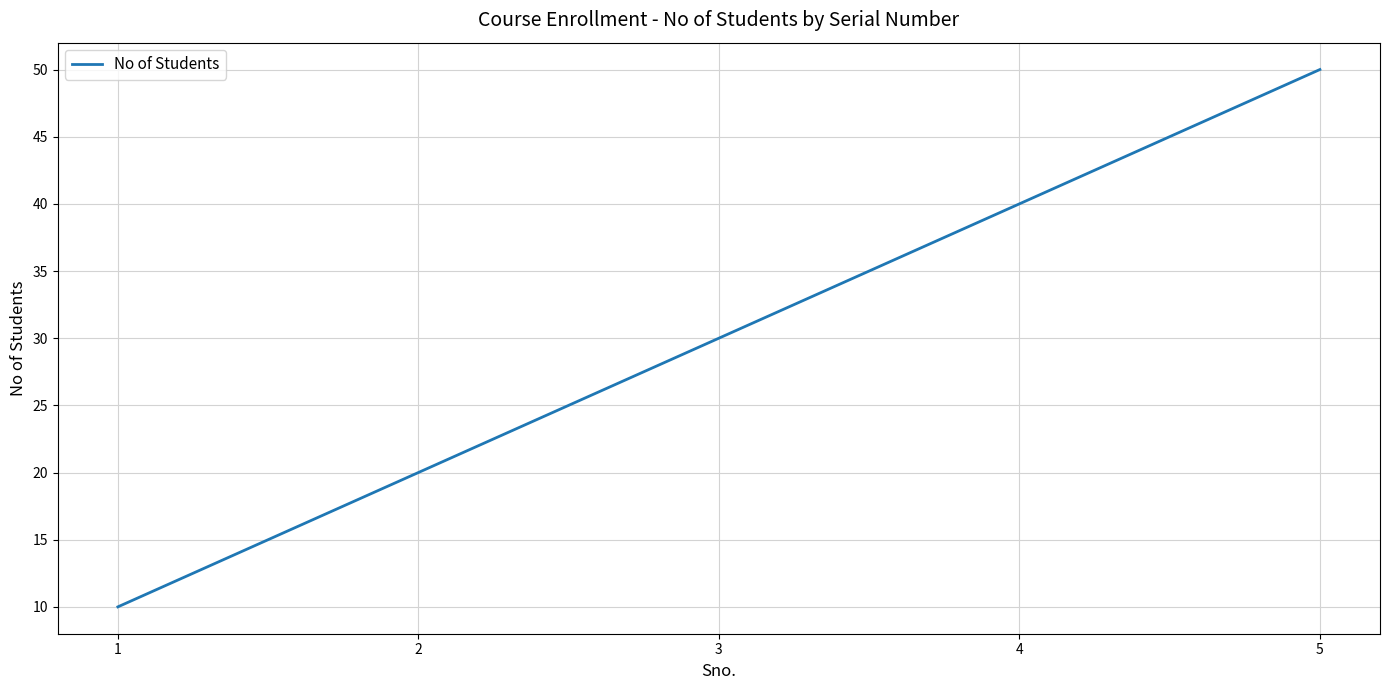

What is the difference between the second highest and second lowest values?

20